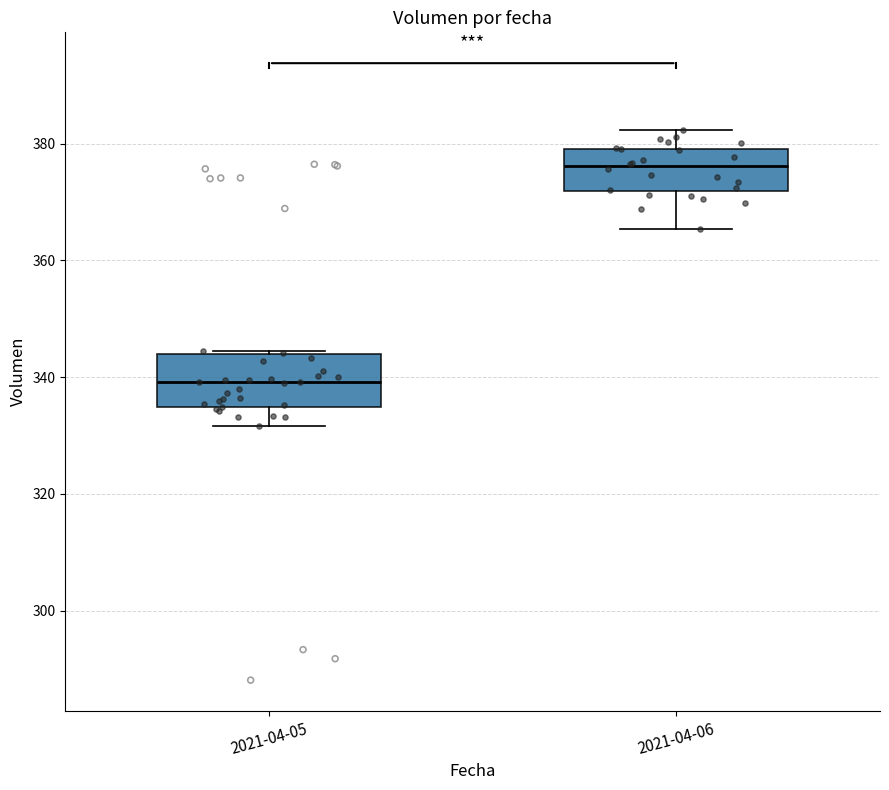

Which box has the highest median line?

2021-04-06